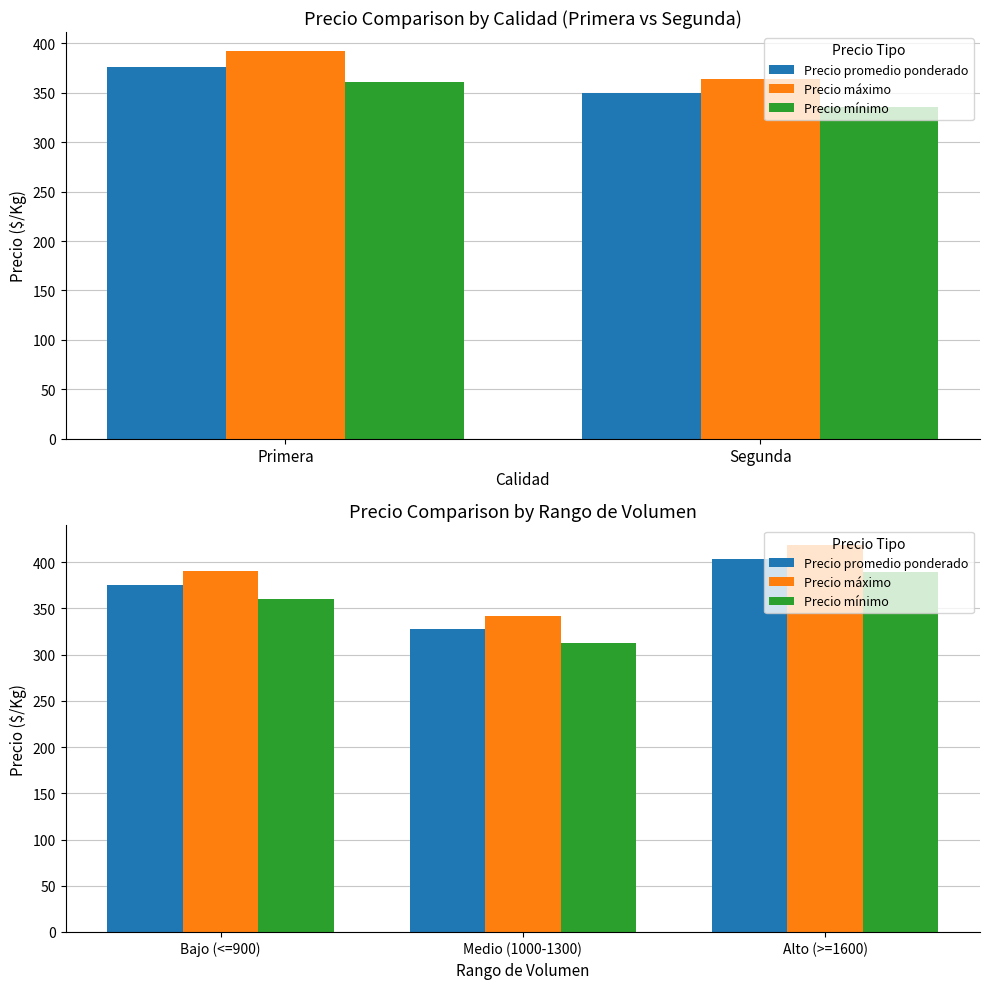

Rank the series by their maximum value, from lowest to highest.

Precio mínimo, Precio promedio ponderado, Precio máximo